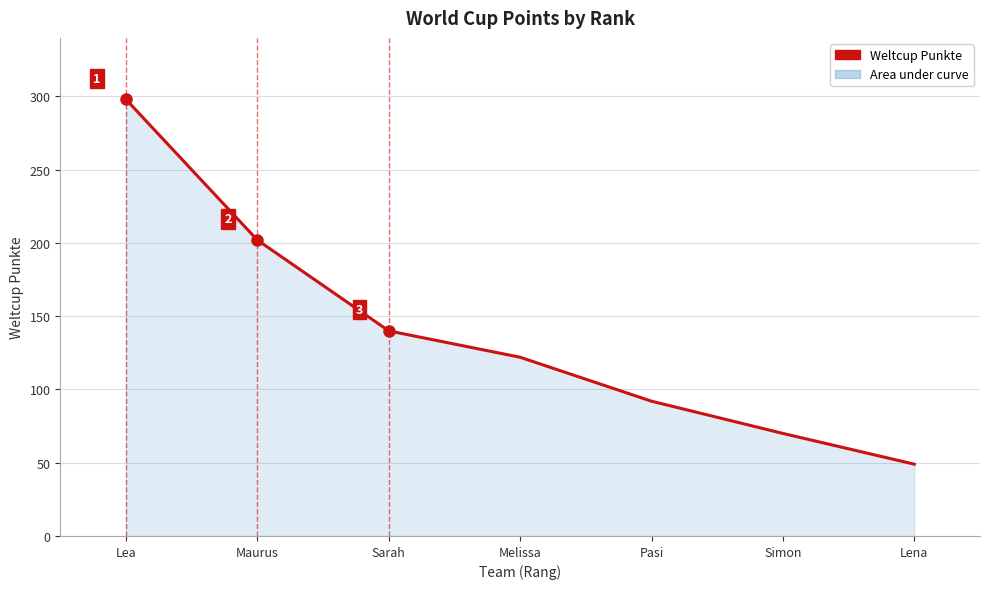

The chart shows a value of 298 at Lea. True or false?

True